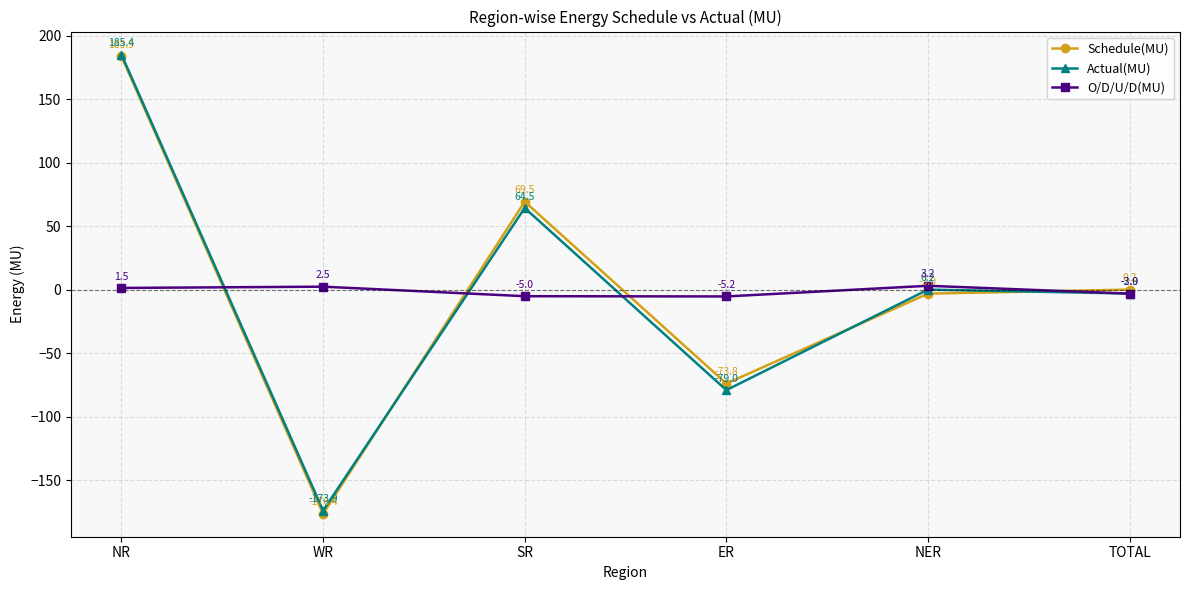

Which series has the largest total across all categories?

Schedule(MU)